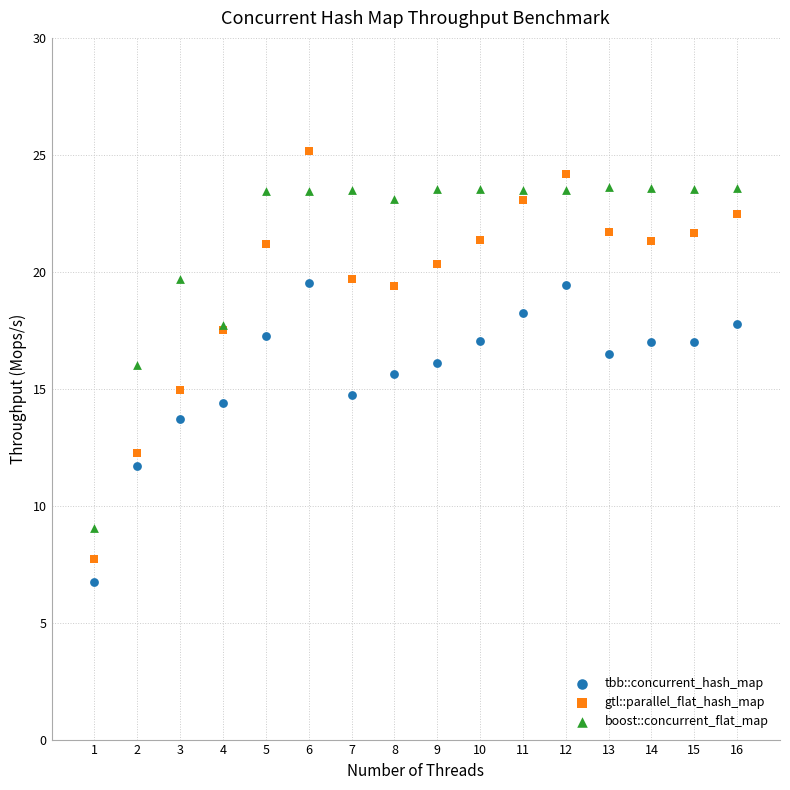

What are all the series names shown in the legend?

tbb::concurrent_hash_map, gtl::parallel_flat_hash_map, boost::concurrent_flat_map